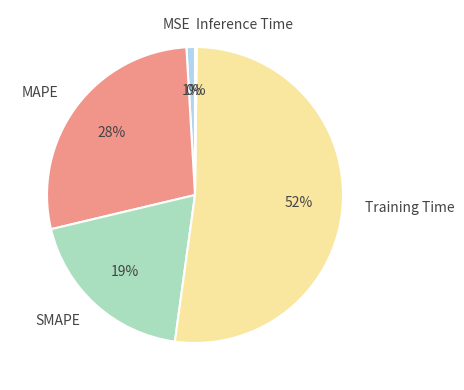

Does any single category account for the majority?

Yes